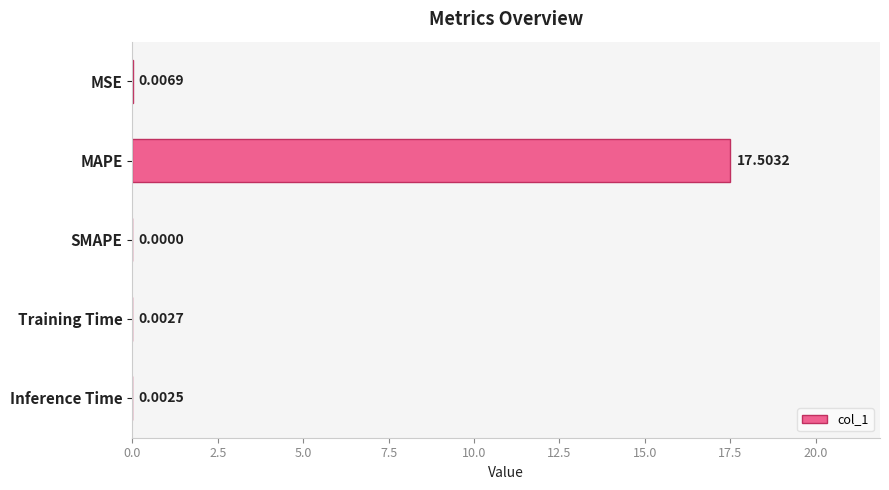

What is the sum of all values?

17.5